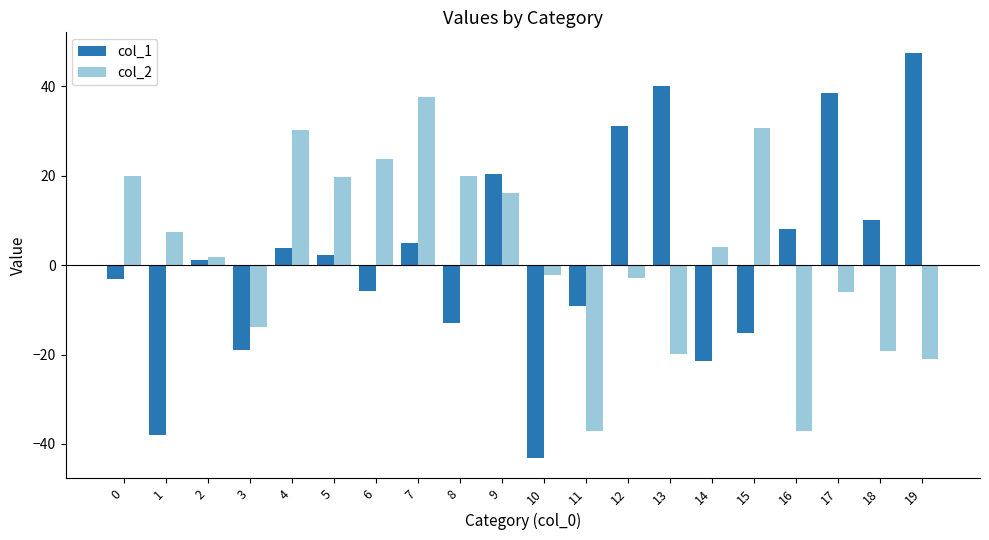

Rank the series at 8 from lowest to highest value.

col_1, col_2